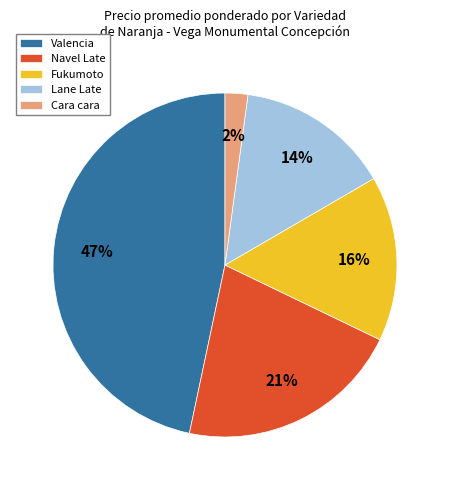

Between Lane Late and Cara cara, which is larger?

Lane Late